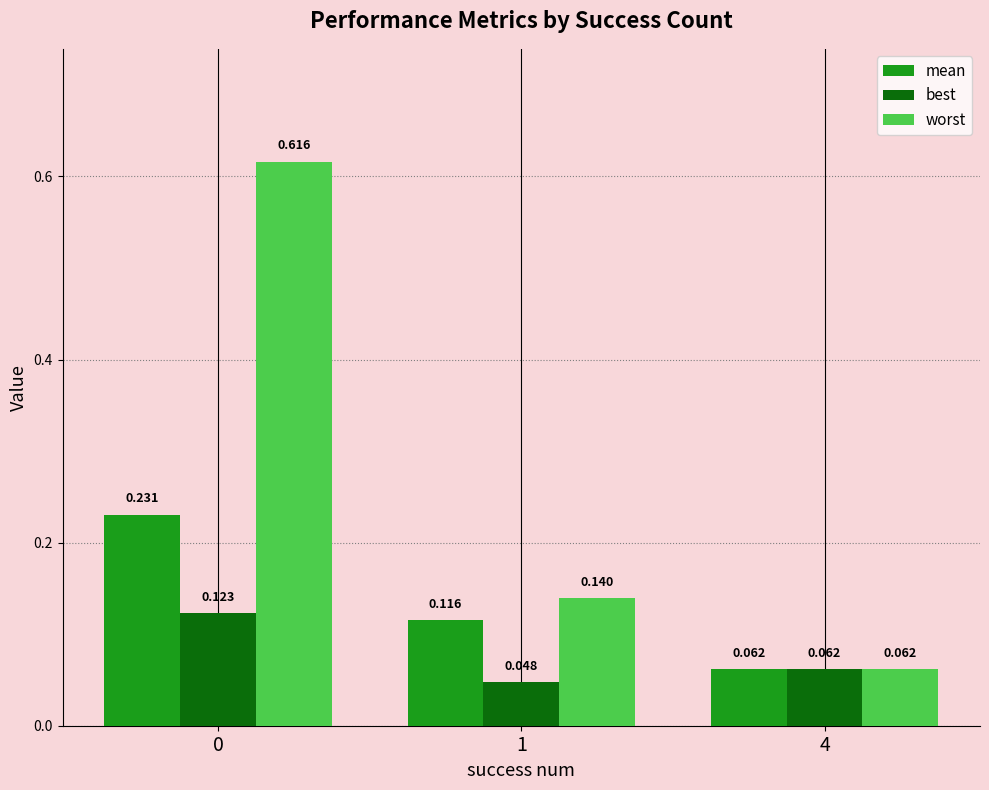

At how many categories does at least one series exceed 0?

3